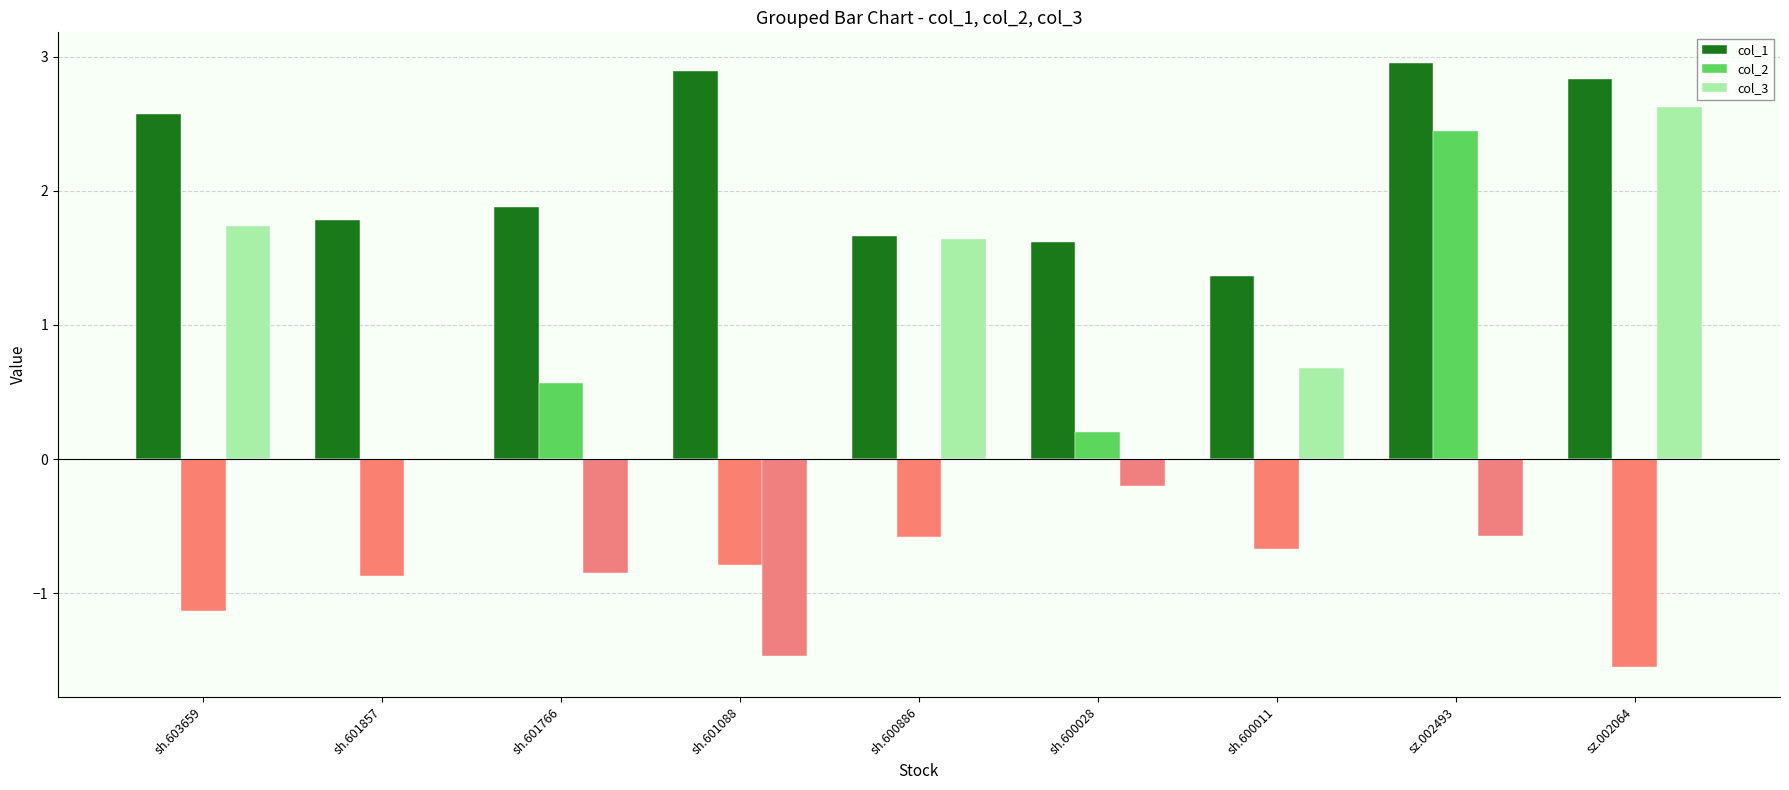

List the series in order of their peak value, highest first.

col_1, col_3, col_2